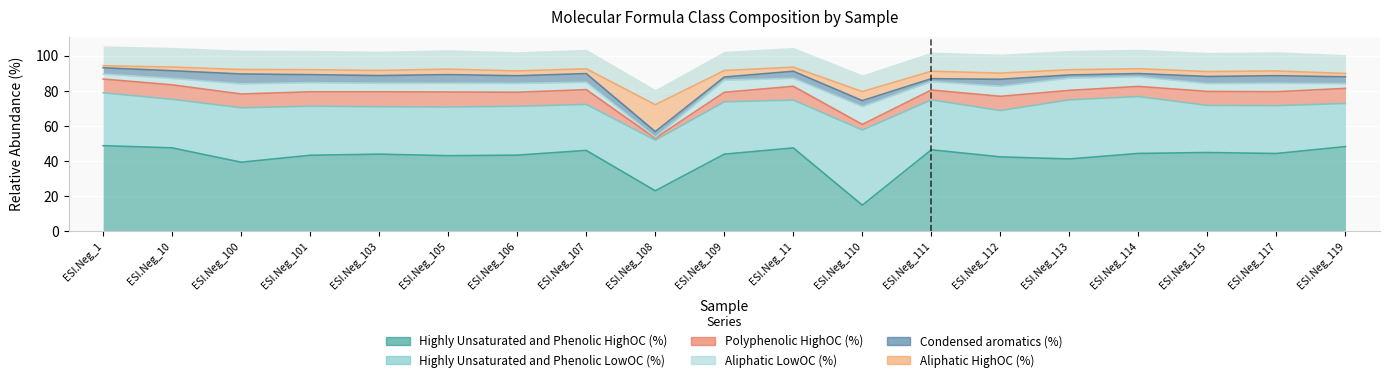

Between ESI.Neg_107 and ESI.Neg_11, which series saw the biggest shift?

Highly_Unsaturated_and_Phenolic_HighOC_(%)